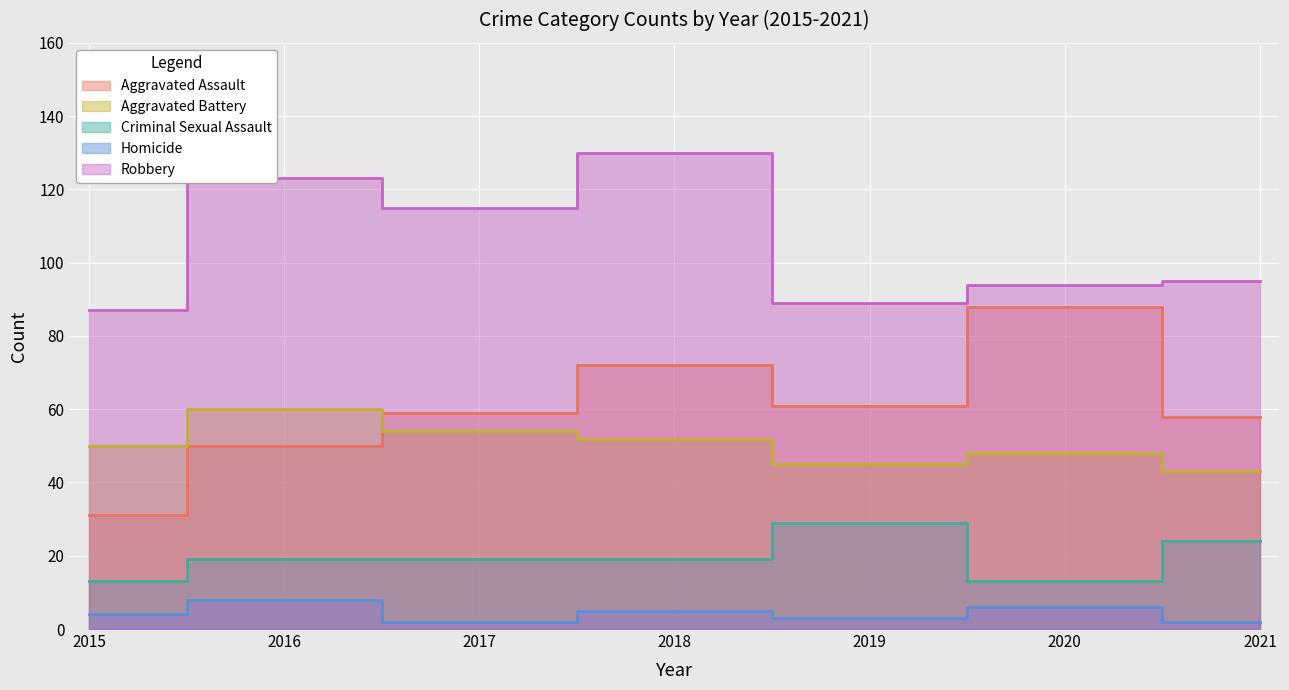

What is the minimum value shown in the chart?

2